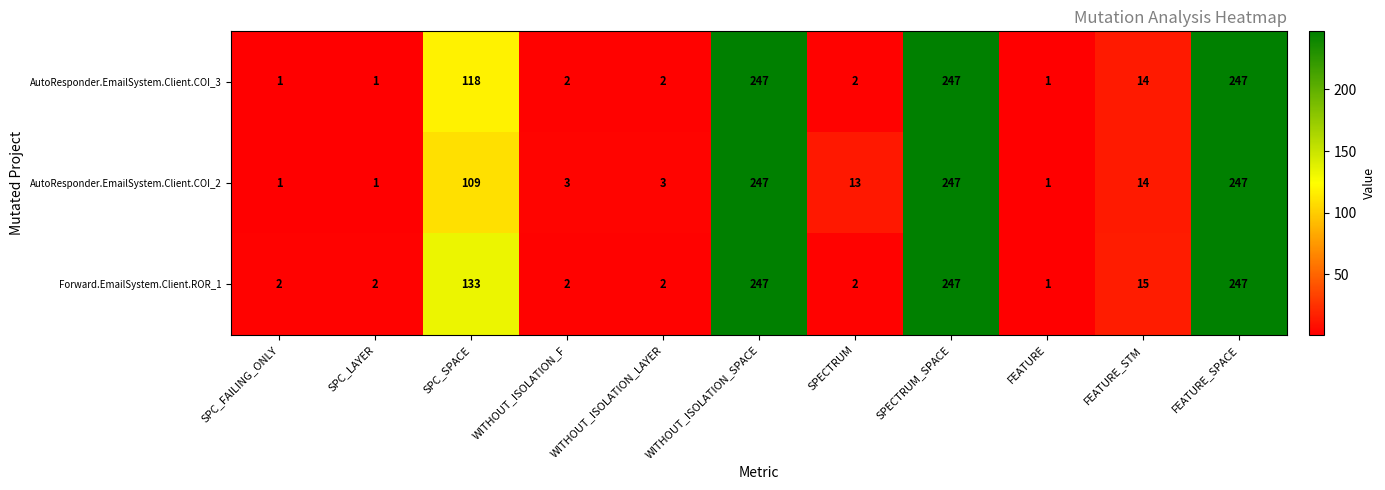

Where is AutoResponder.EmailSystem.Client.COI_3 nearest to the value 124?

SPC_SPACE